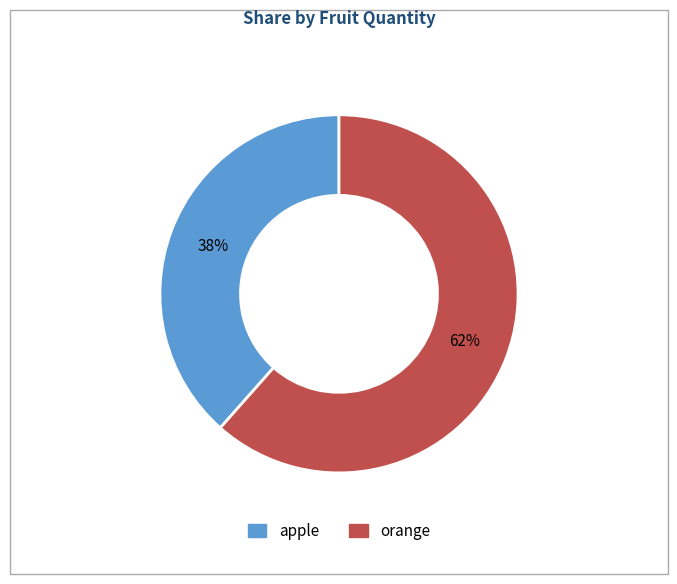

Which slice is the largest?

orange